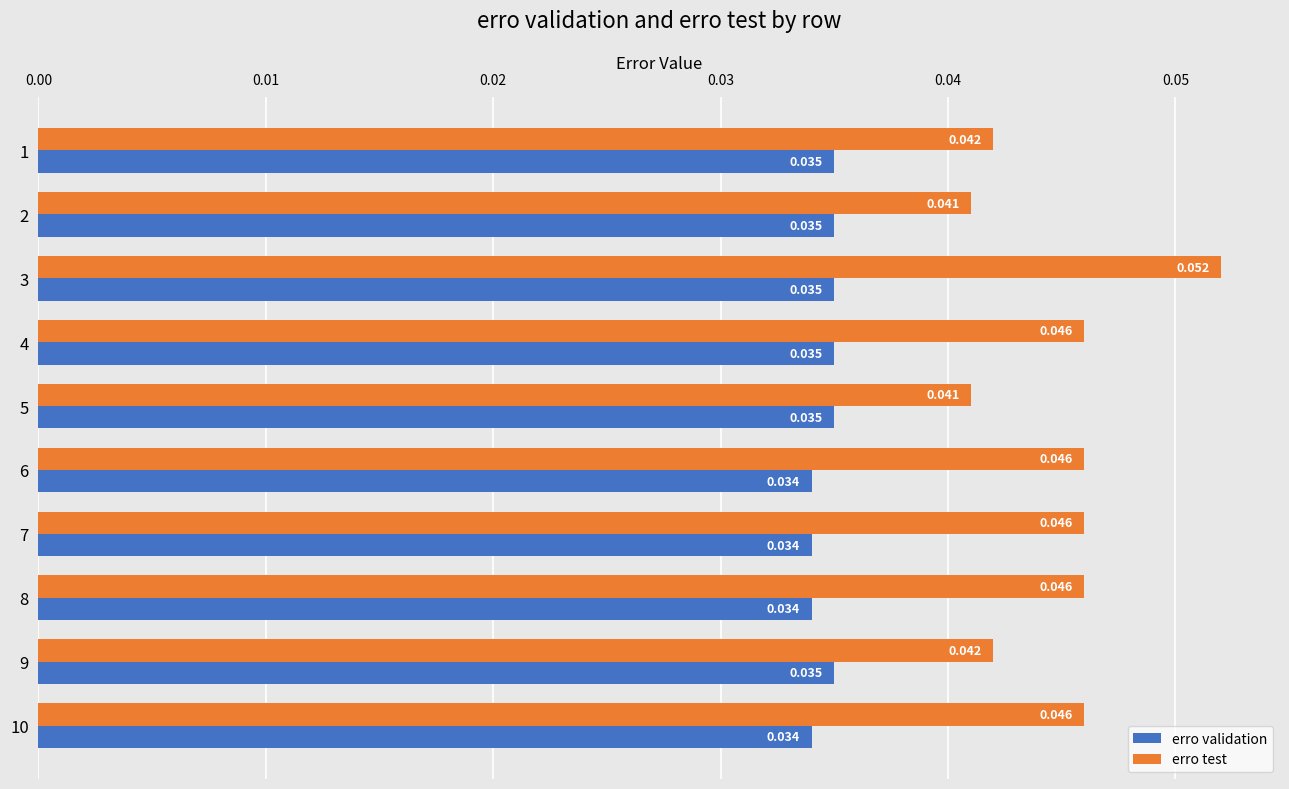

Which series has the largest total across all categories?

erro test